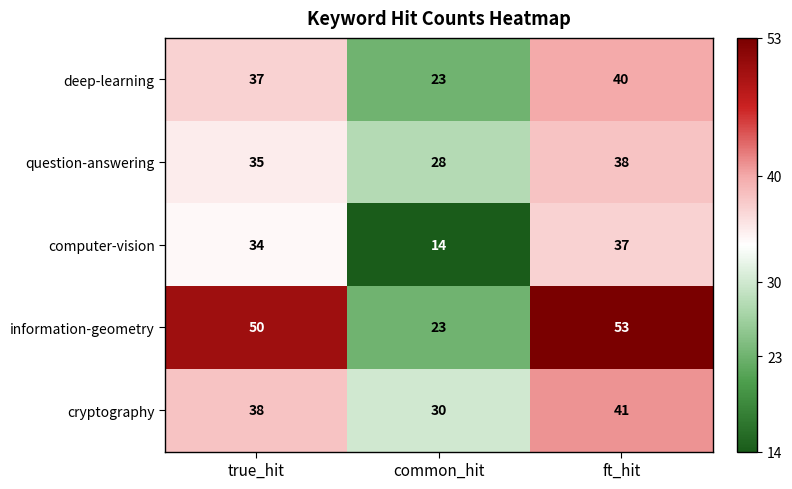

What is the difference between the highest and lowest values at true_hit?

16